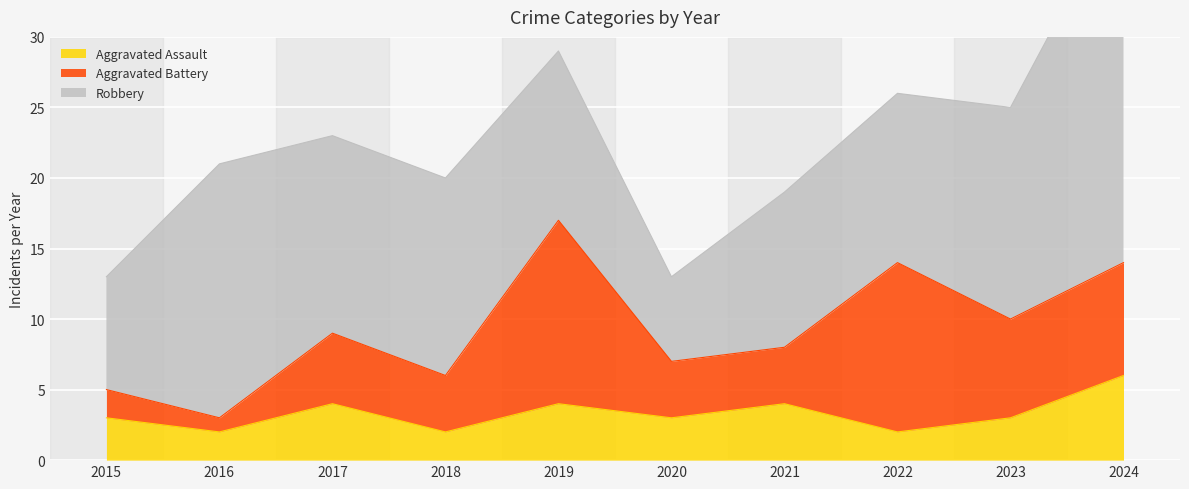

What is the sum of the Aggravated Assault values at 2020 and 2024?

9